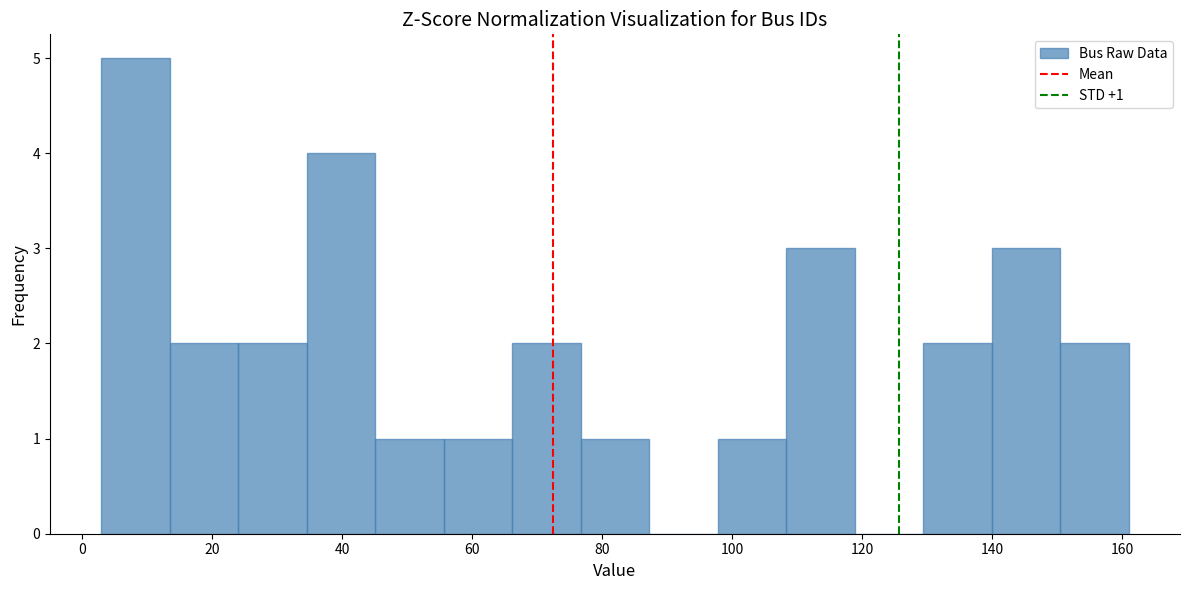

Over which range of the x-axis is the bar tallest?

4 to 14